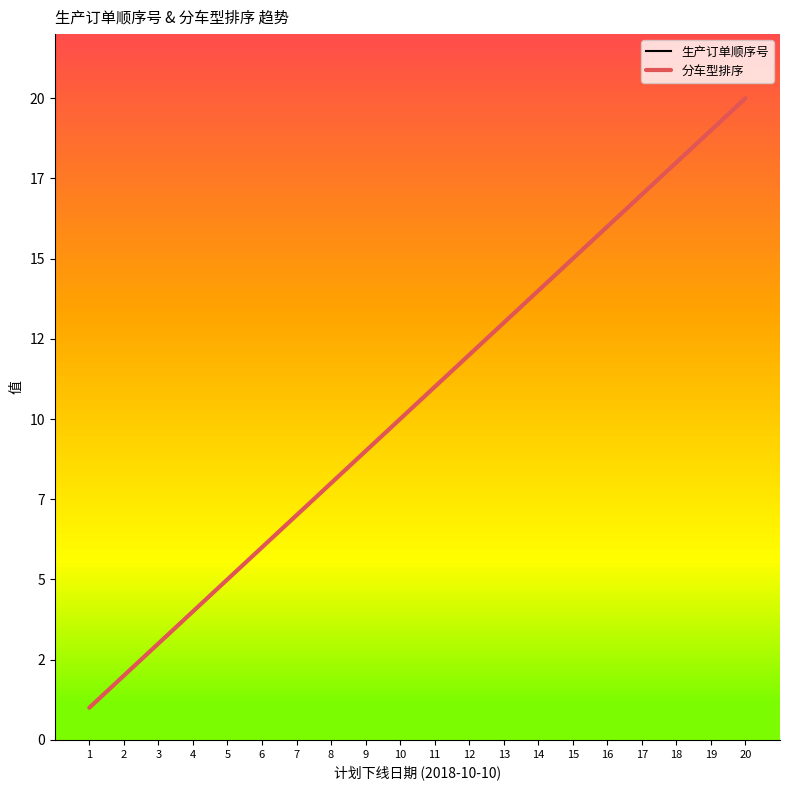

Where does the 生产订单顺序号 series first go above 11?

12